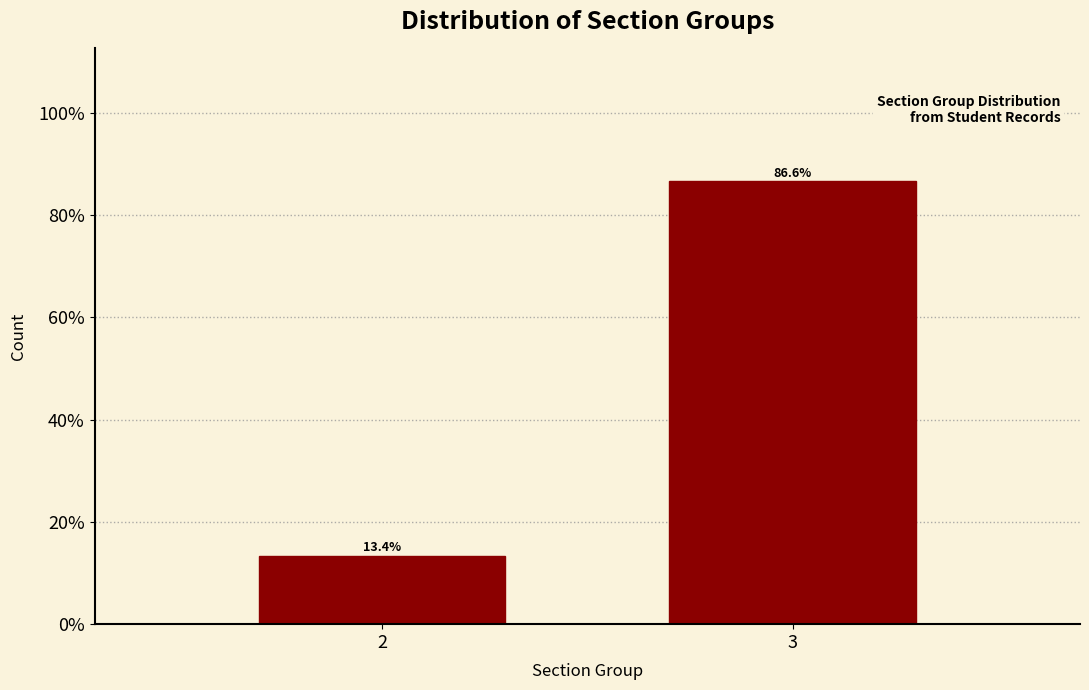

Reading left to right, list all the values displayed in this chart.

2=13.4	3=86.6